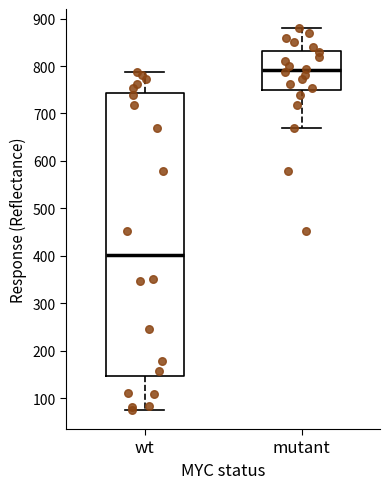

Reading left to right, read every box against the y-axis: the position of its median line, the range the box covers, and the ends of its whiskers. The values are not printed on the chart, so give them approximately, as read against the axis.

wt: median 400, box 150 to 740, whiskers 80 to 790
mutant: median 790, box 750 to 830, whiskers 670 to 880